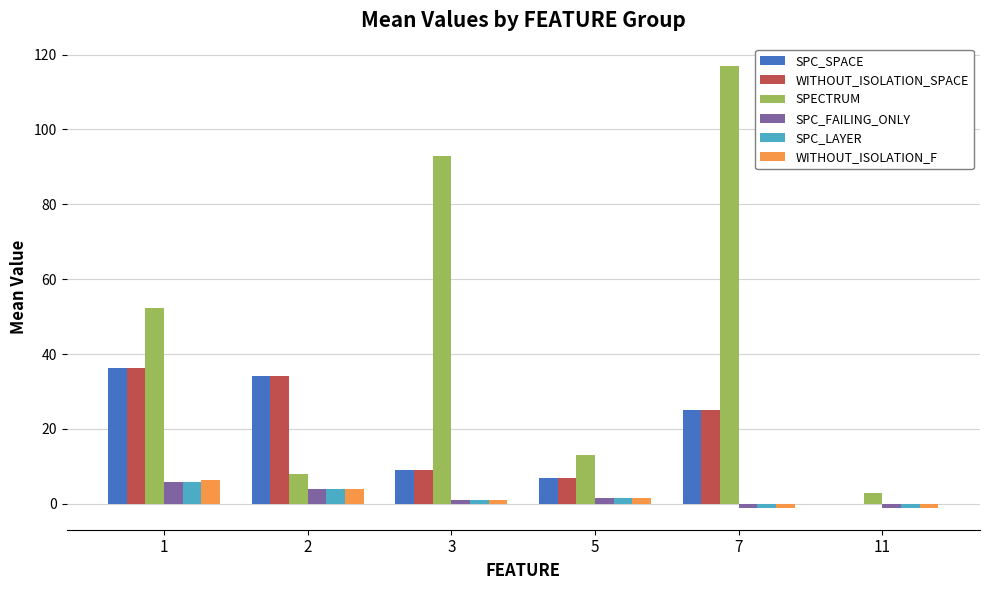

Are the bars horizontal?

No